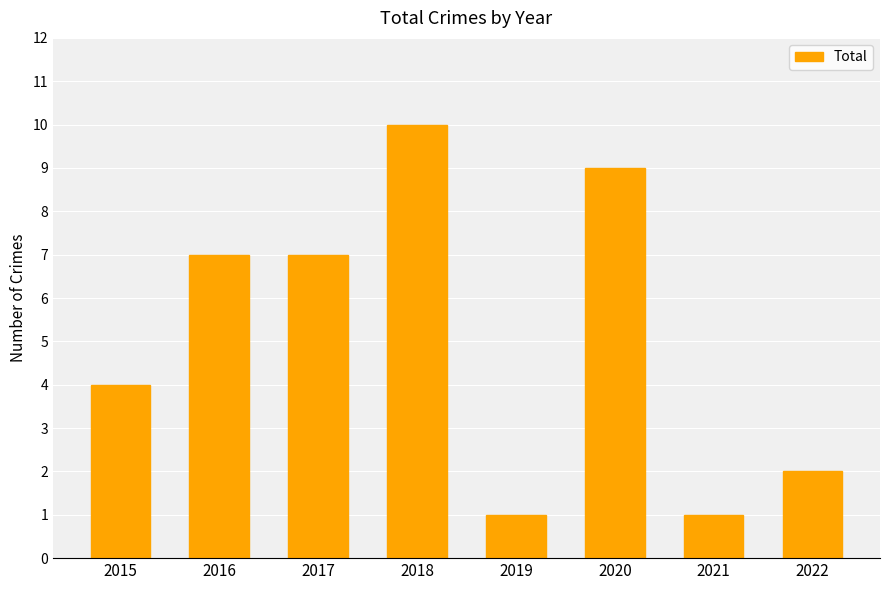

What is the maximum value shown in the chart?

10